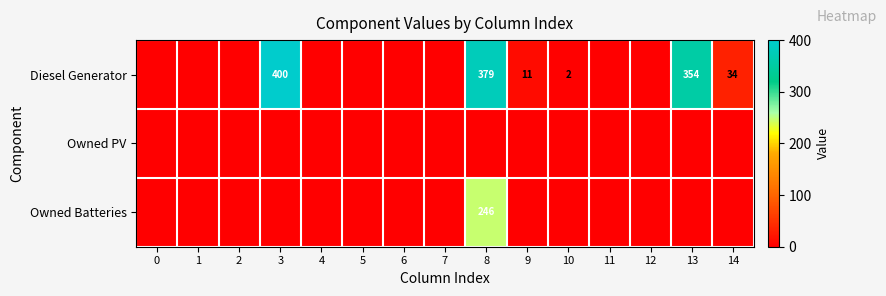

Is it true that Diesel Generator equals 34 at 14?

True